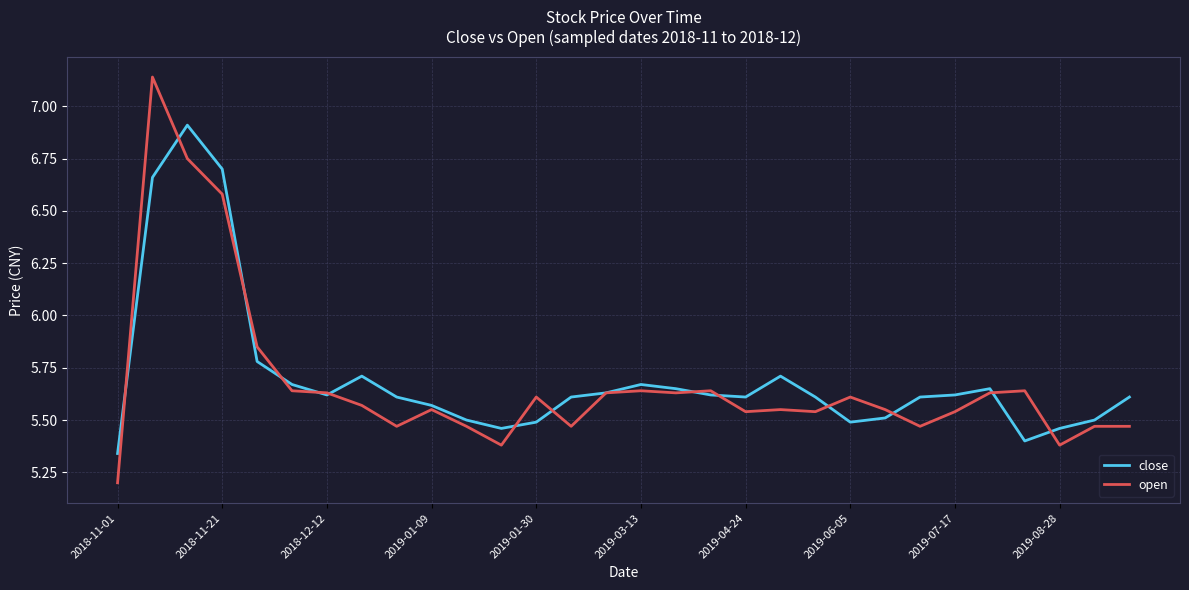

Rank the series by their maximum value, from highest to lowest.

open, close